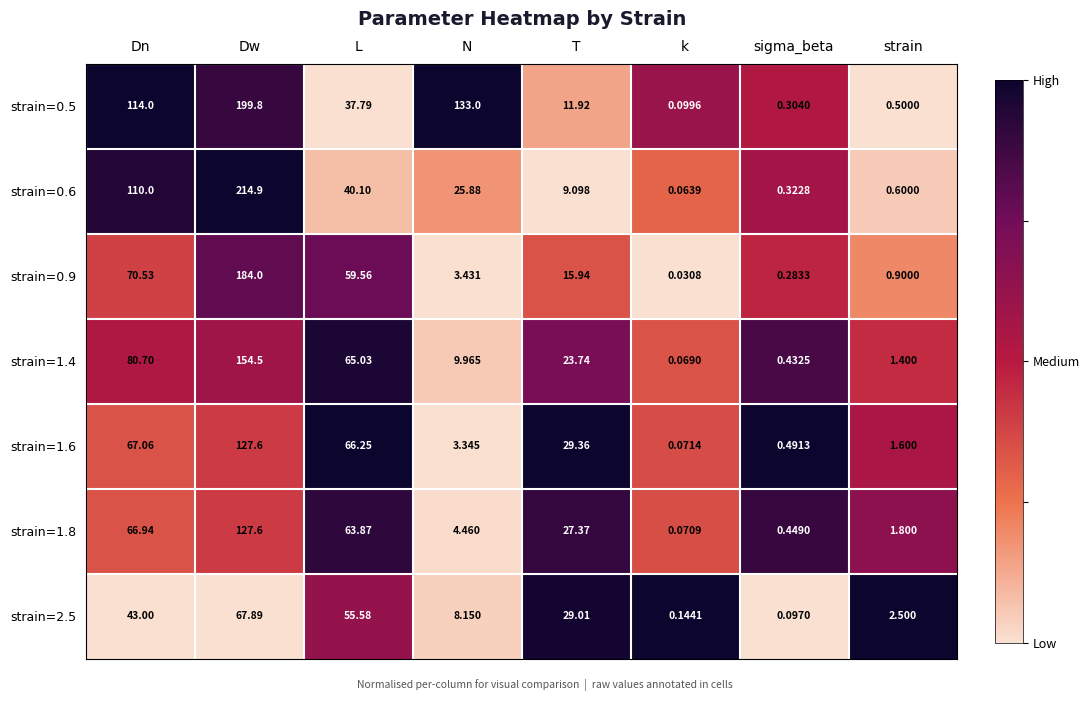

Rank the categories by strain=0.9 value from highest to lowest.

Dw, Dn, L, T, N, strain, sigma_beta, k